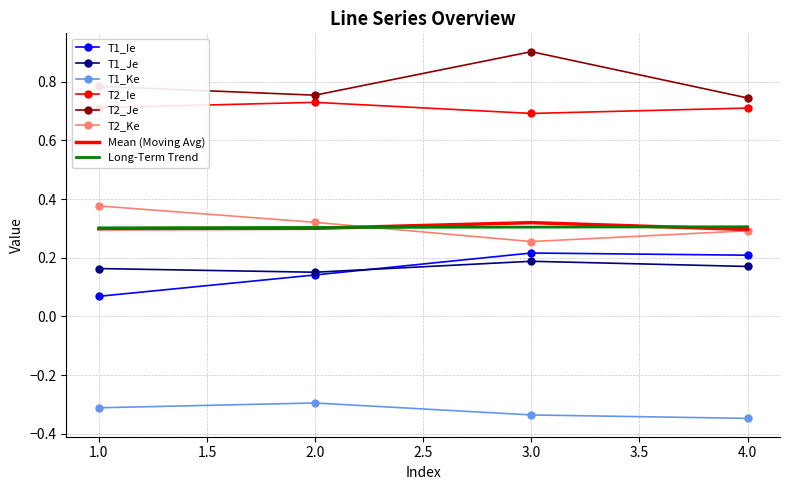

The value of T2_Ke at 4.0 is 0.3. True or false?

True